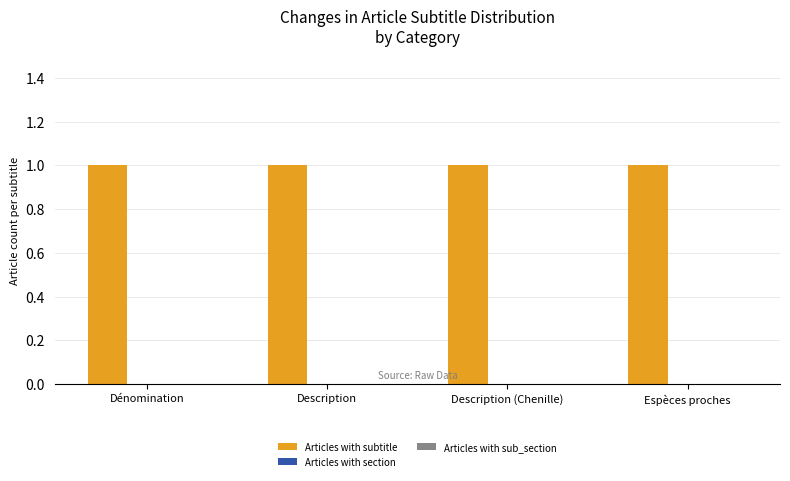

Which series has the largest total across all categories?

Articles with subtitle